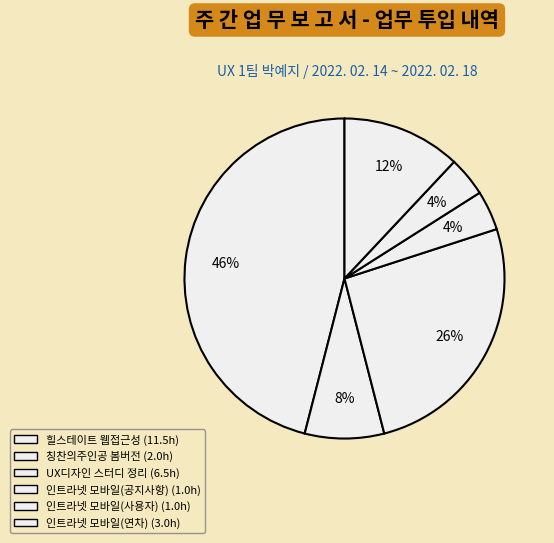

To the nearest percent, what percentage of the pie is 칭찬의주인공 봄버전?

8%